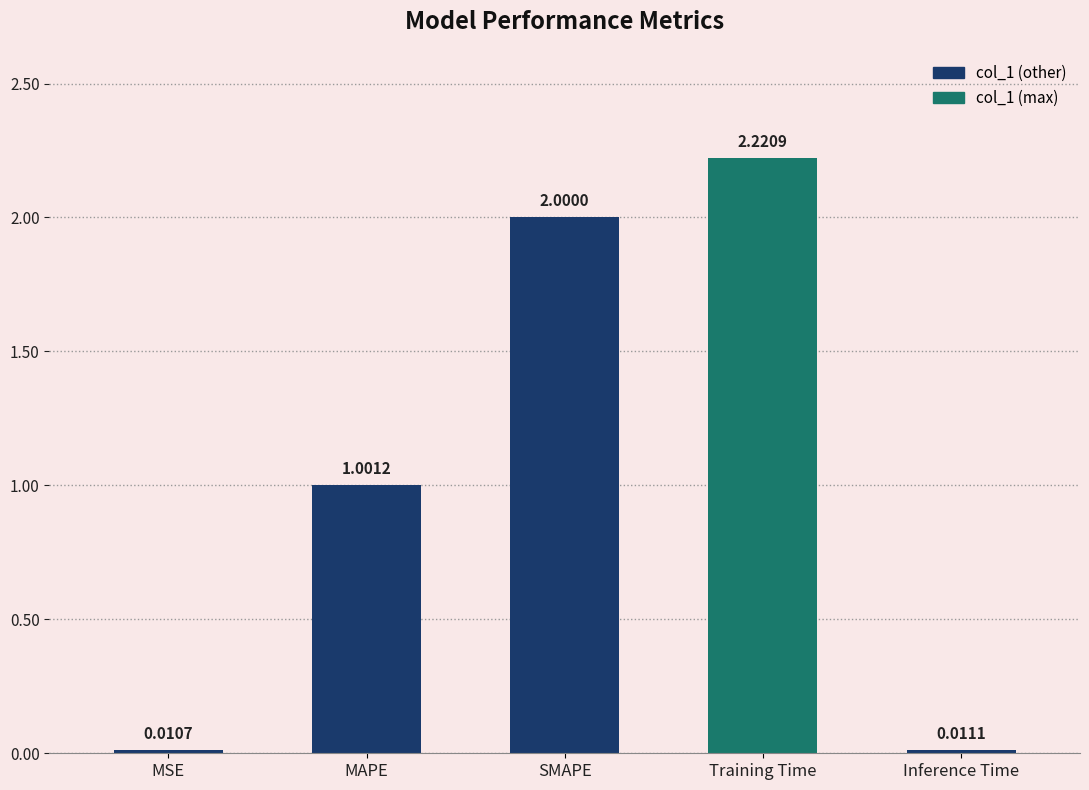

What is the sum of the values at Inference Time and MAPE?

1.0